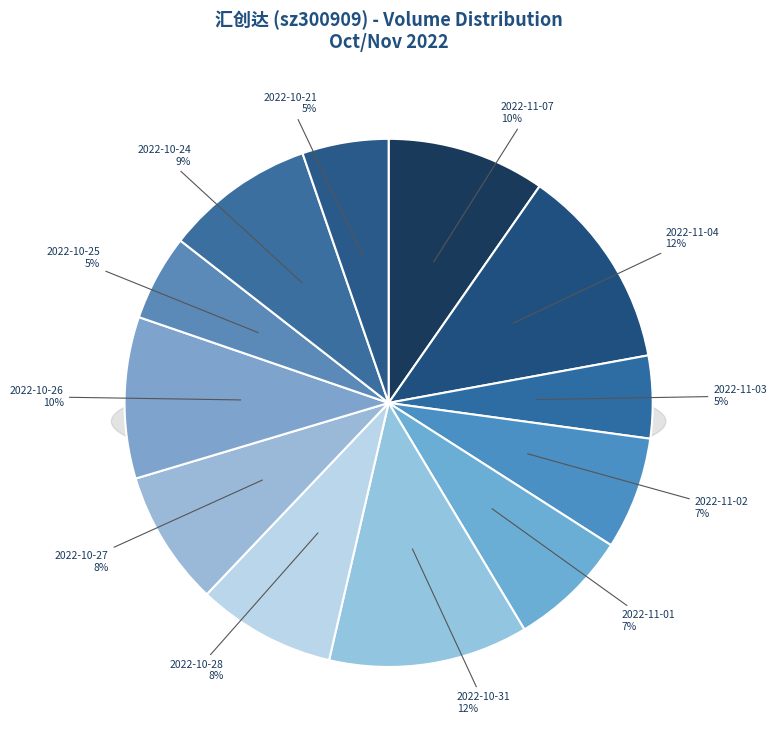

Which category has the smallest portion of the pie?

2022-11-03